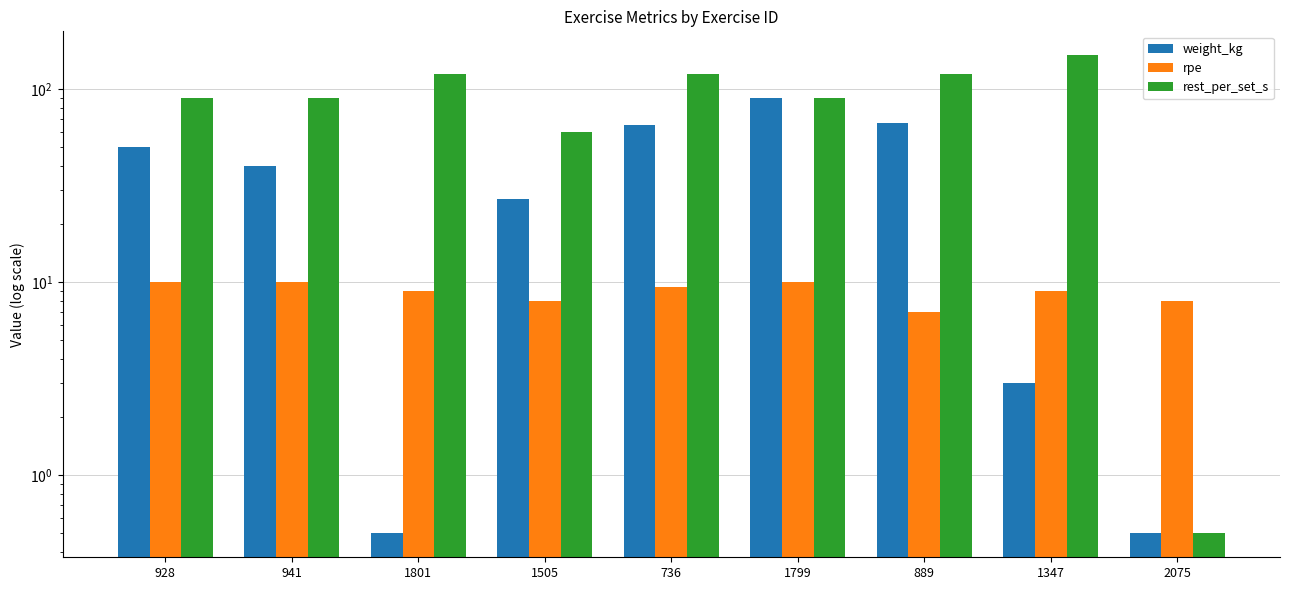

Which category has the lowest value across all series?

1801